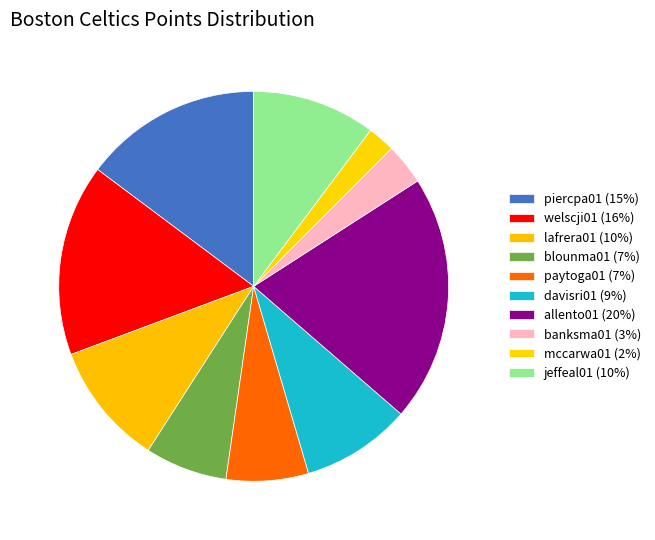

True or false: paytoga01 accounts for 7% of the total.

True